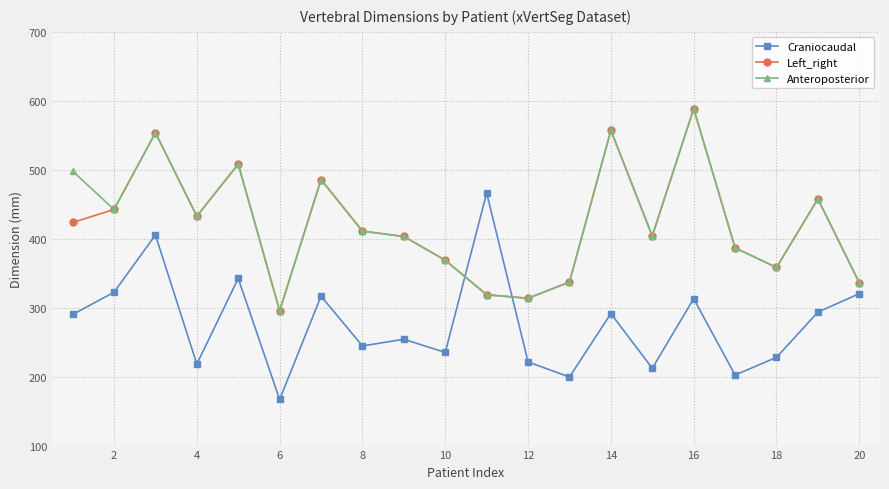

At how many categories does at least one series exceed 175?

20